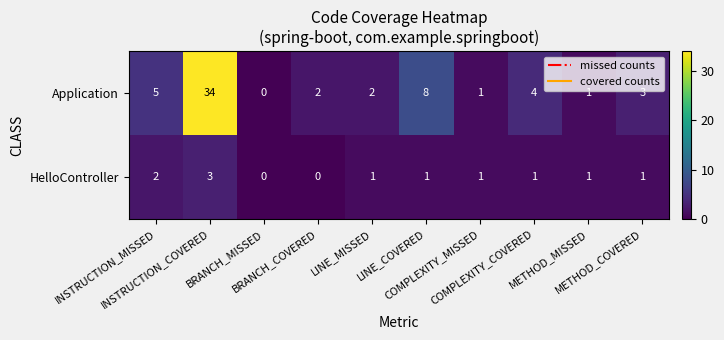

What is the maximum value for Application?

34